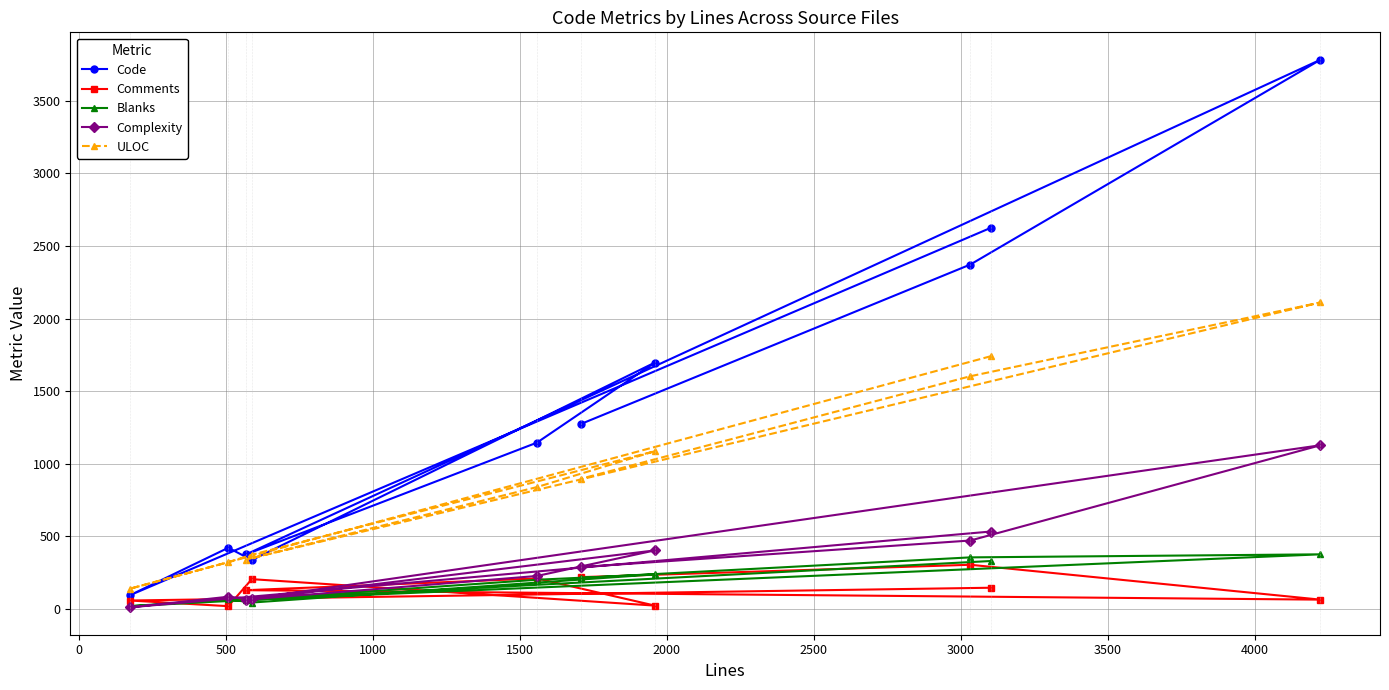

Which series has the widest spread of values?

Code